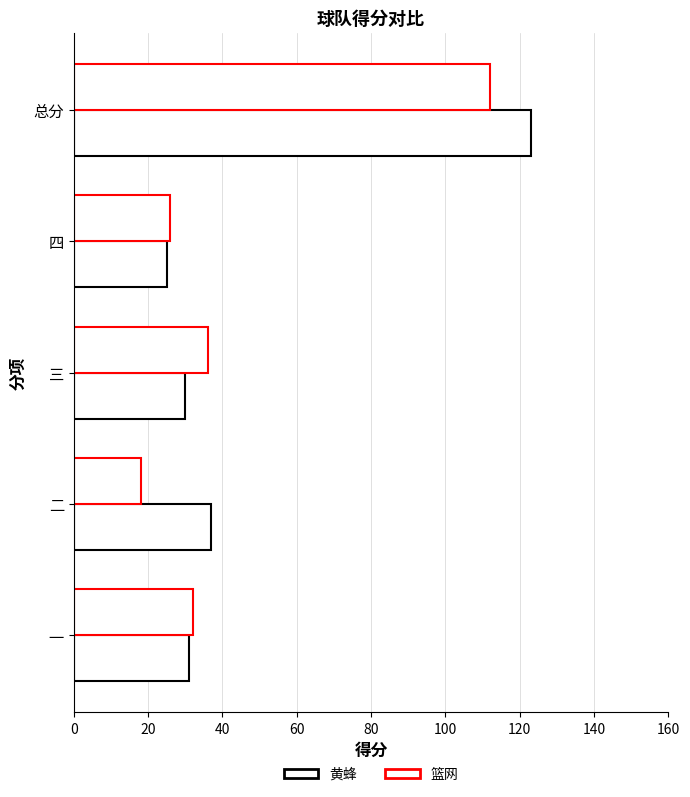

How many values in the 黄蜂 series are below 31?

2